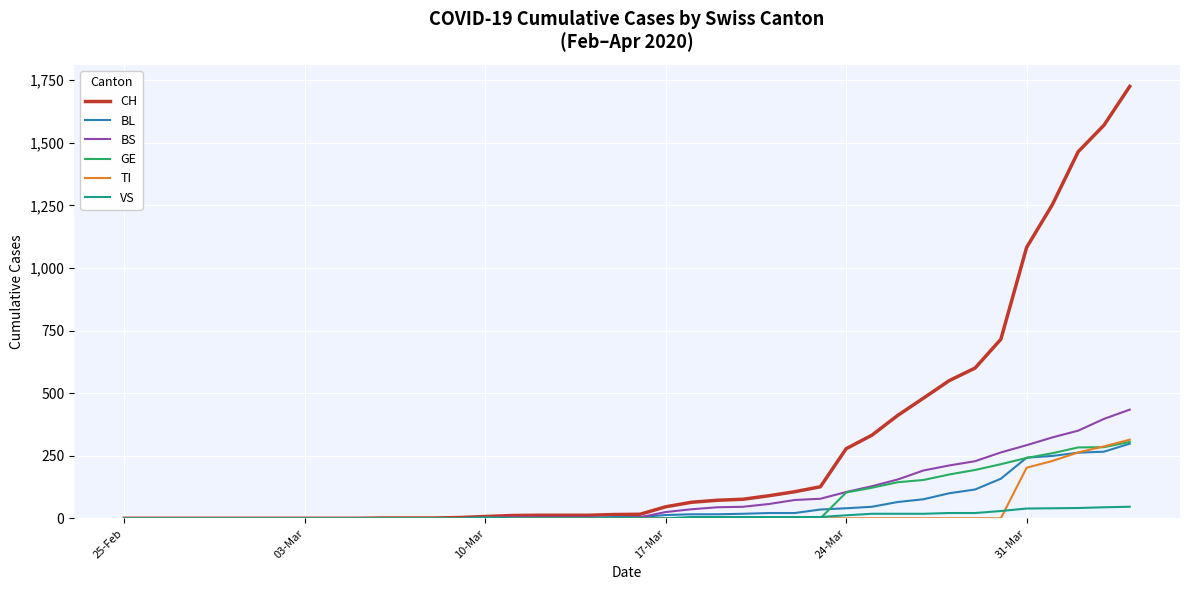

Which series has the largest total across all categories?

CH